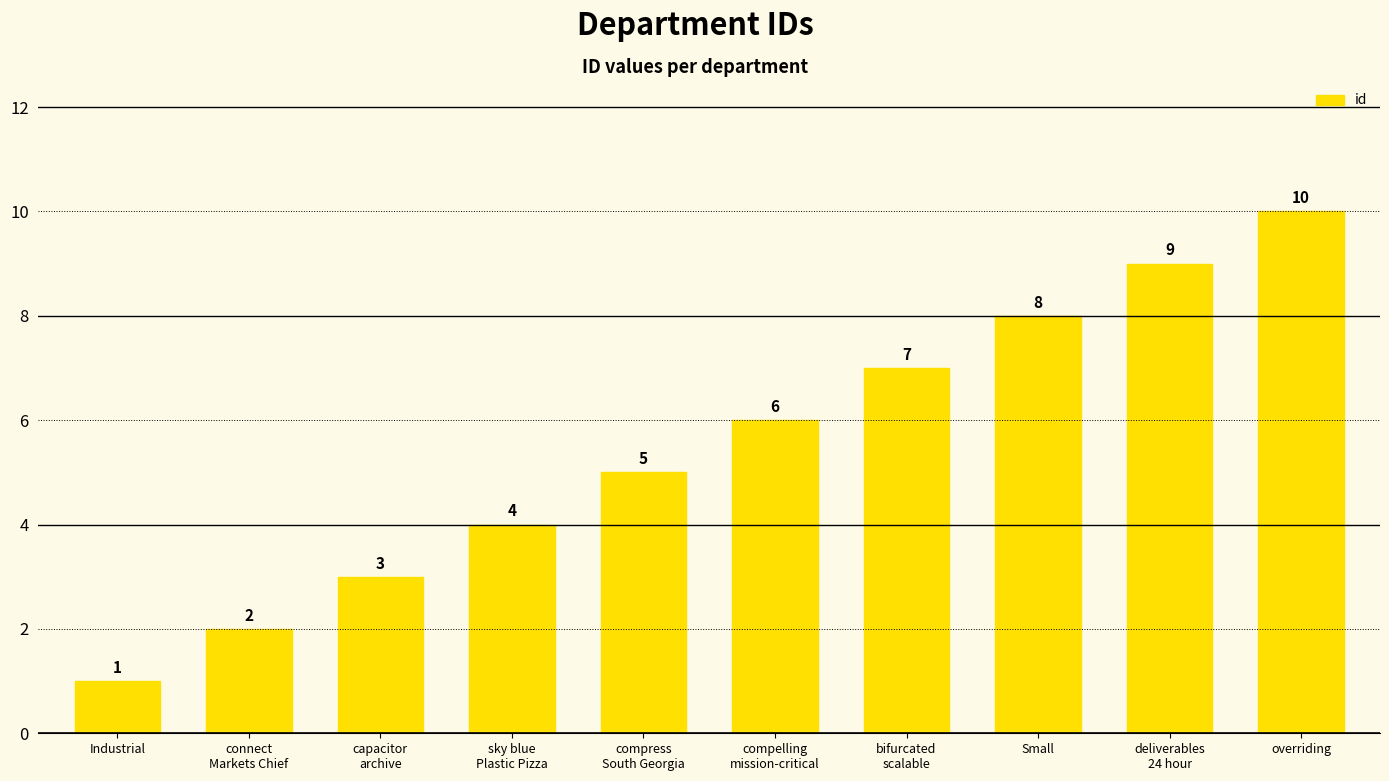

List the labels in order of value, smallest first.

Industrial, connect
Markets Chief, capacitor
archive, sky blue
Plastic Pizza, compress
South Georgia, compelling
mission-critical, bifurcated
scalable, Small, deliverables
24 hour, overriding